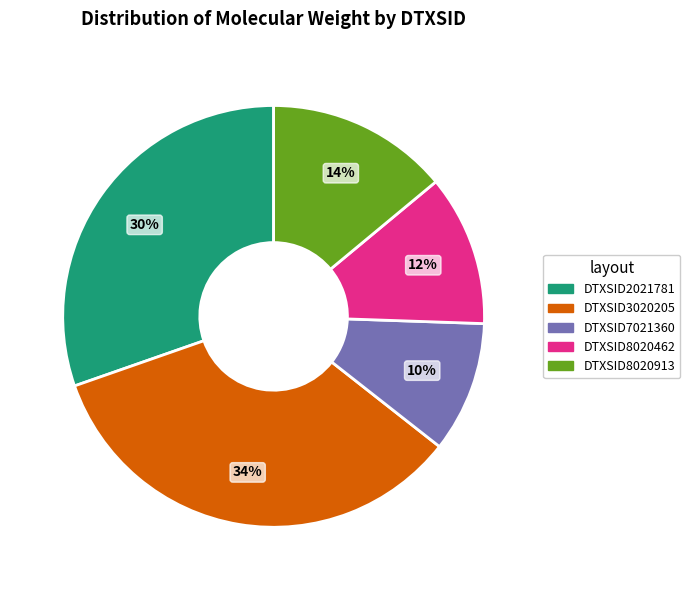

To the nearest percent, what is the average slice percentage?

20%